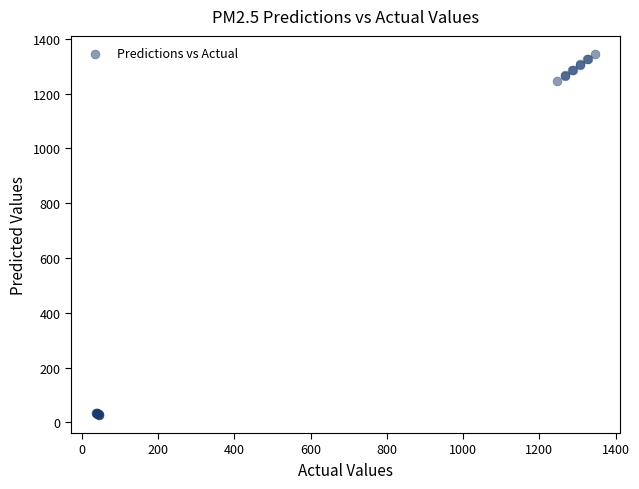

What Y value in the scatter plot is closest to 686?

1248.0